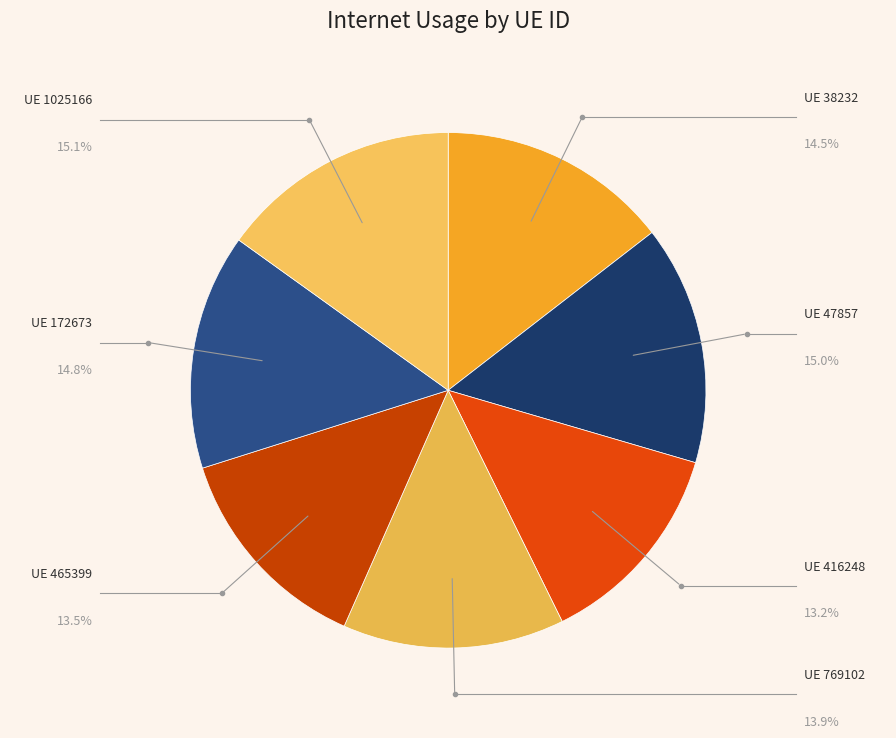

To the nearest percent, what is the average slice percentage?

14%